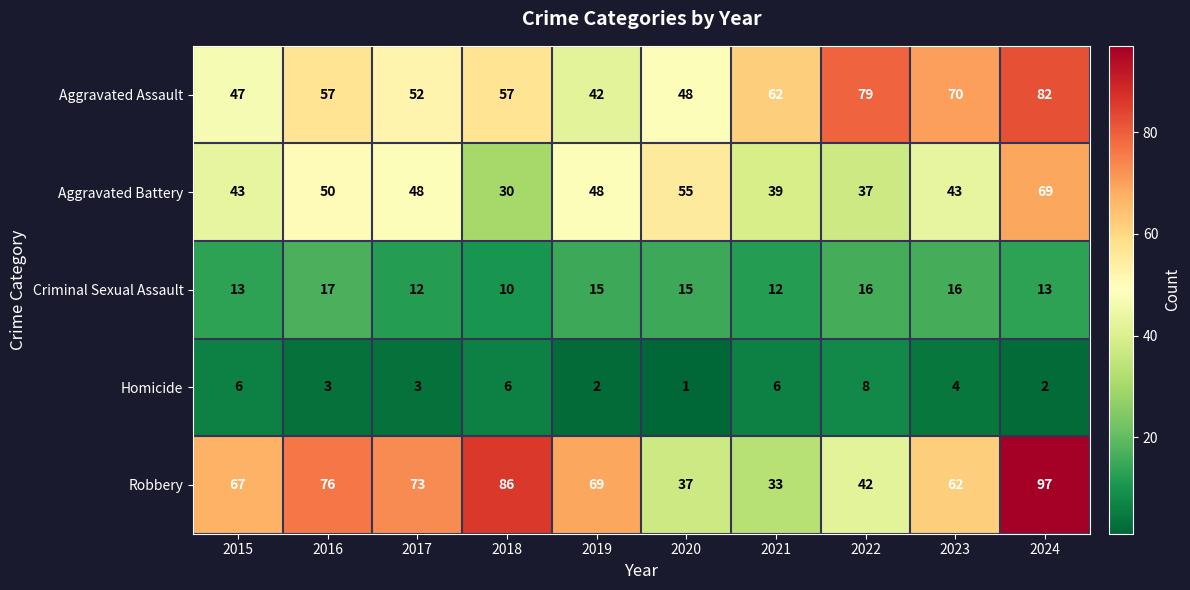

Read the Aggravated Battery value at 2018.

30